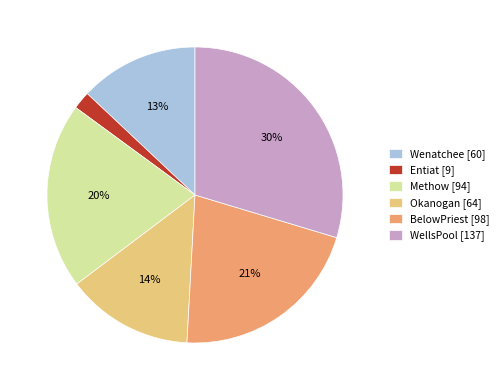

Is it true that Wenatchee [60] is 21% of the pie?

False